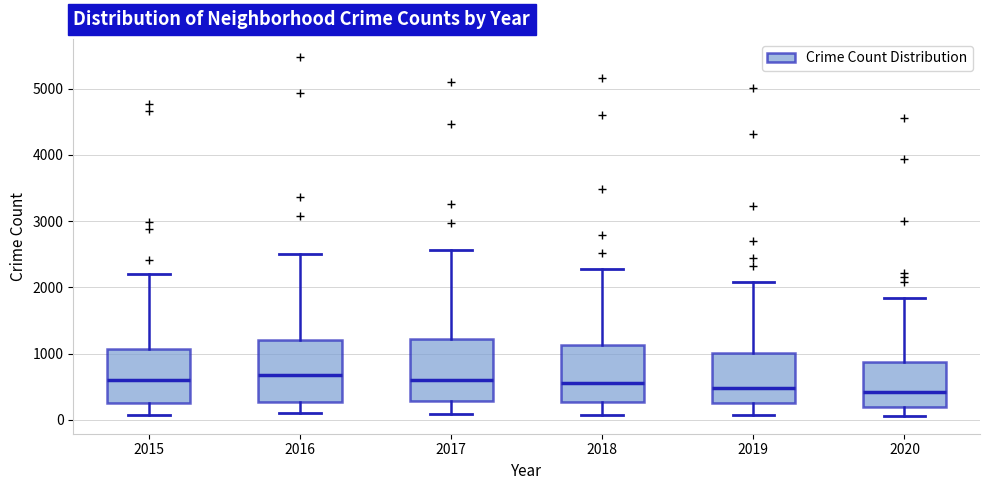

Reading left to right, transcribe this box plot: for each box, give where its median line is, the range the box spans, and where its two whiskers end, as read against the y-axis. The values are not printed on the chart, so give them approximately, as read against the axis.

2015: median 600, box 300 to 1100, whiskers 100 to 2200
2016: median 700, box 300 to 1200, whiskers 100 to 2500
2017: median 600, box 300 to 1200, whiskers 100 to 2600
2018: median 600, box 300 to 1100, whiskers 100 to 2300
2019: median 500, box 300 to 1000, whiskers 100 to 2100
2020: median 400, box 200 to 900, whiskers 100 to 1800